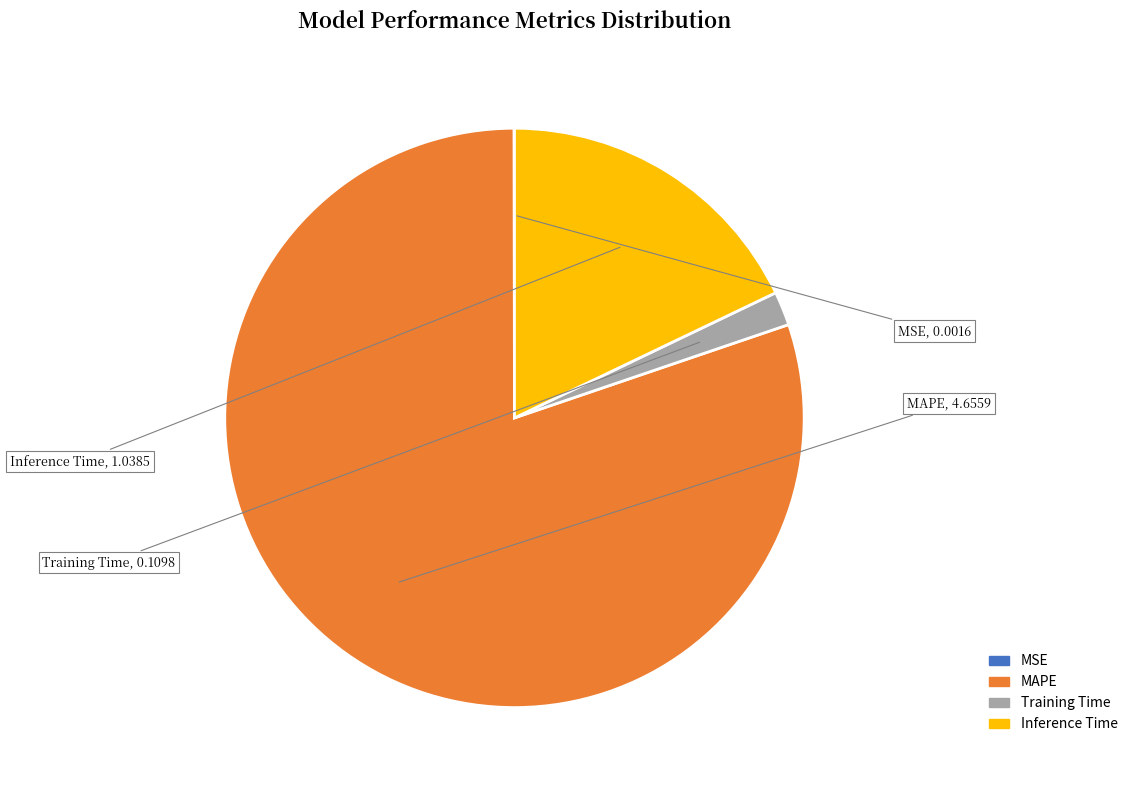

Which slice is the largest?

MAPE